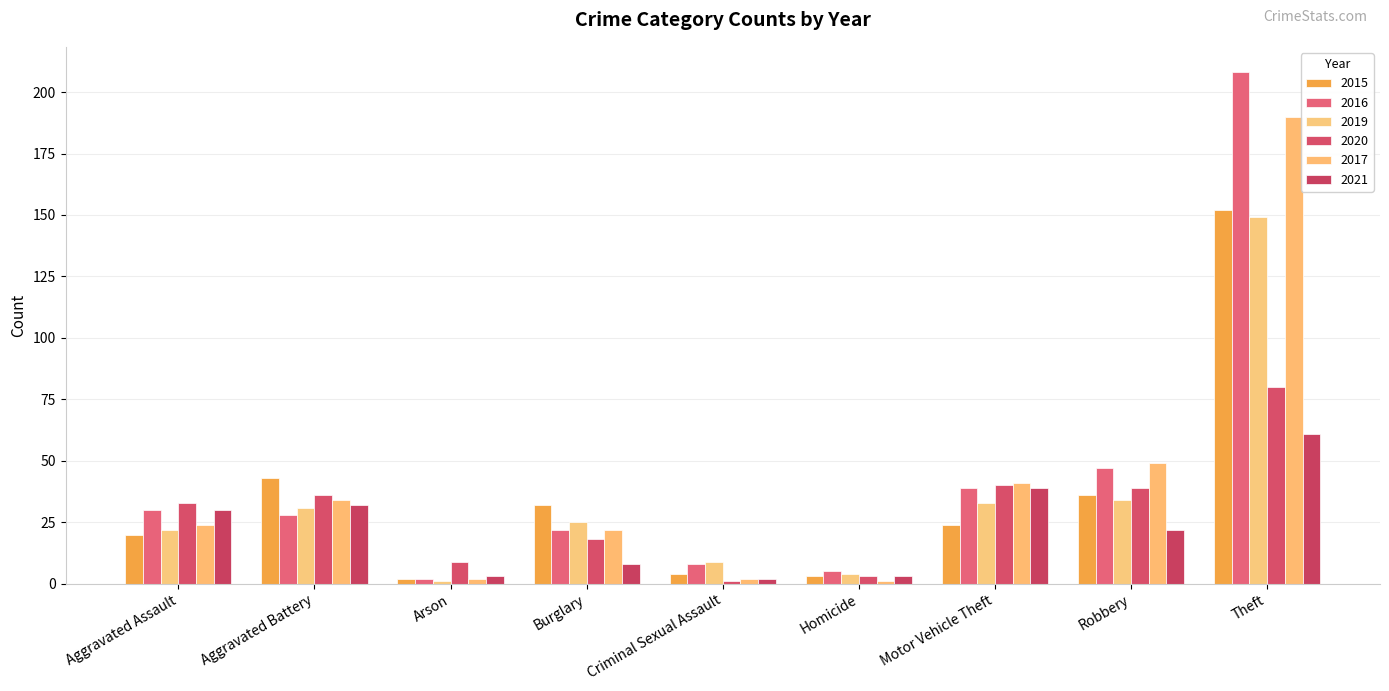

Which category has the highest value in the 2015 series?

Theft